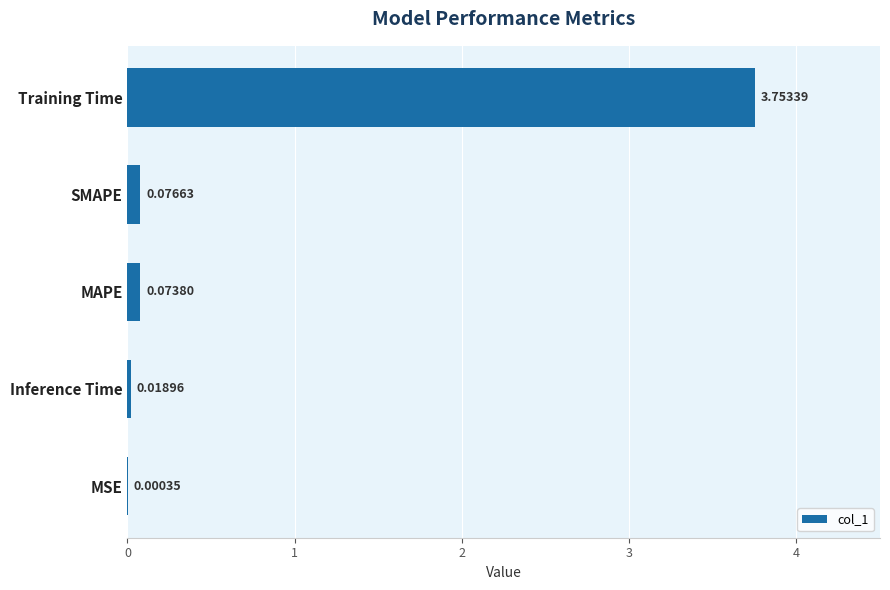

What is the sum of all values?

3.9